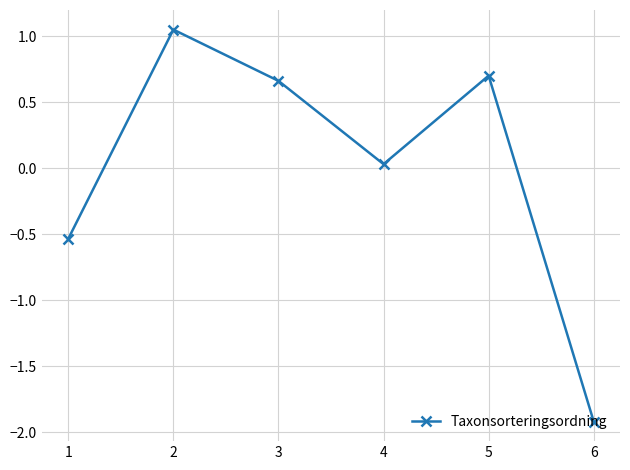

How many values are above zero?

4